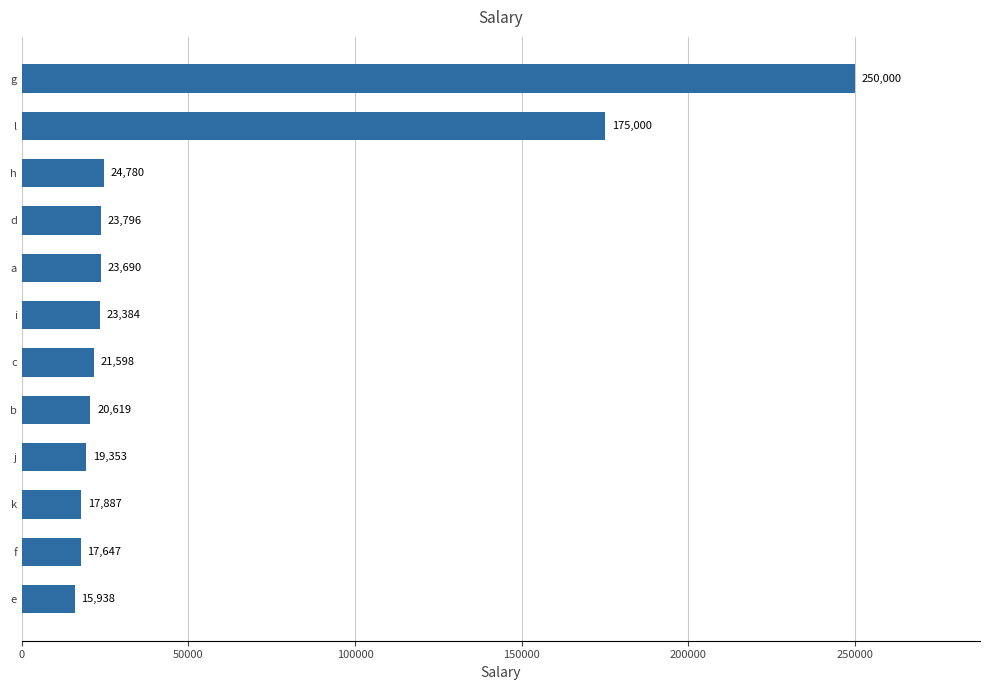

The value at g is 250000. True or false?

True